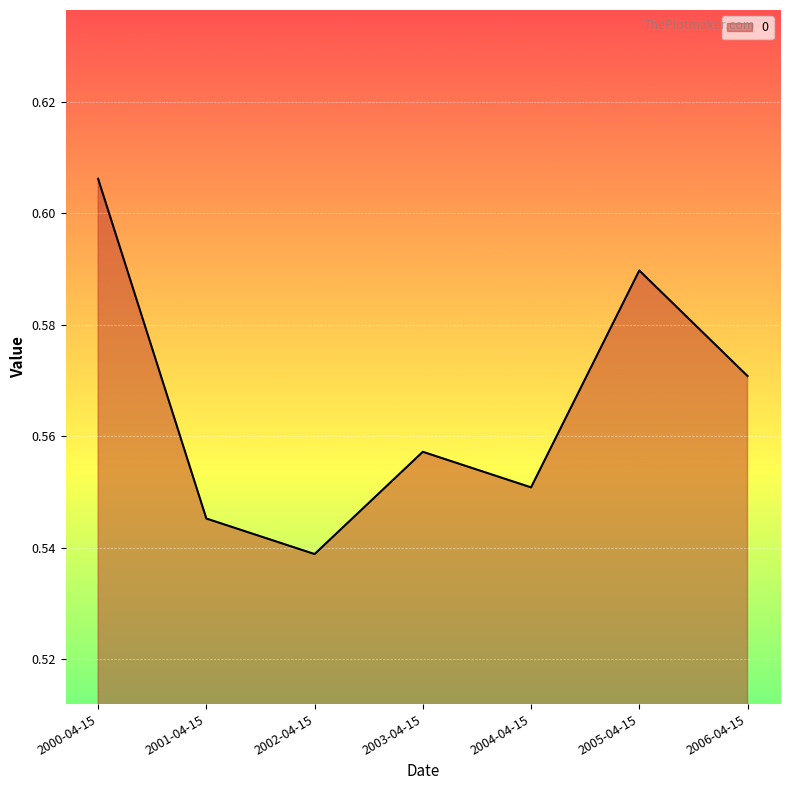

List the labels in order of value, largest first.

2000-04-15, 2005-04-15, 2006-04-15, 2003-04-15, 2004-04-15, 2001-04-15, 2002-04-15